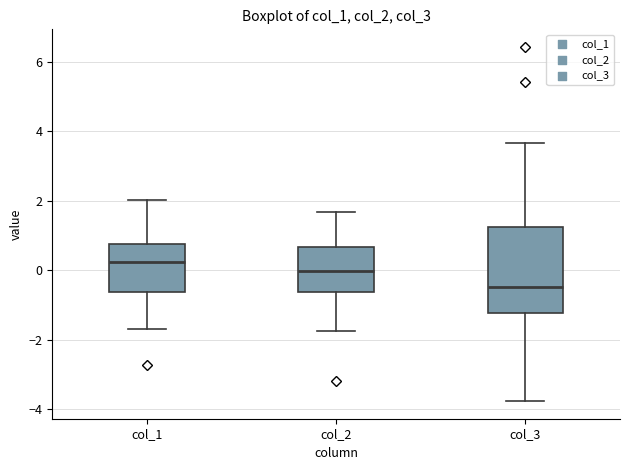

Where does the upper whisker of the box for col_2 end on the y-axis? The values are not printed on the chart, so give them approximately, as read against the axis.

1.6